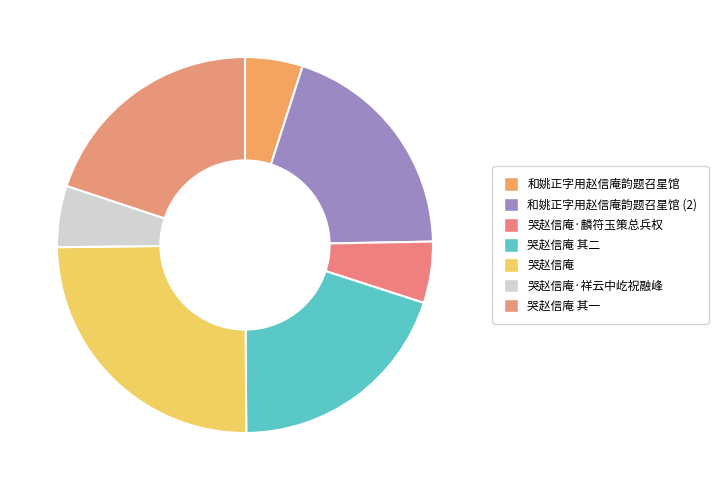

How many segments does this pie chart have?

7